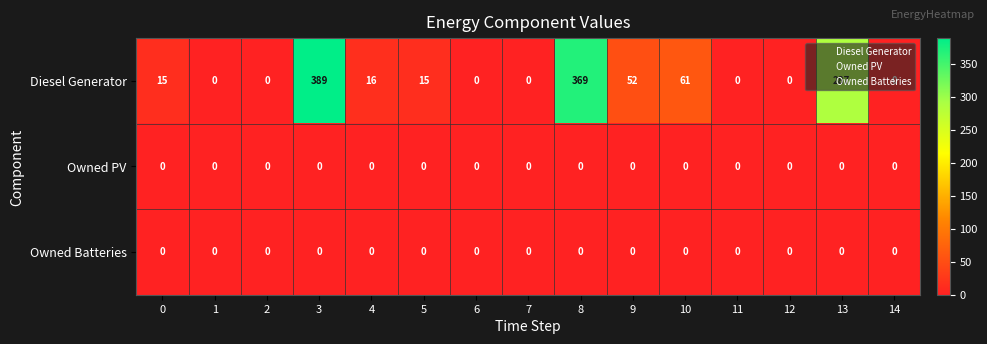

Where is Diesel Generator nearest to the value 194?

13